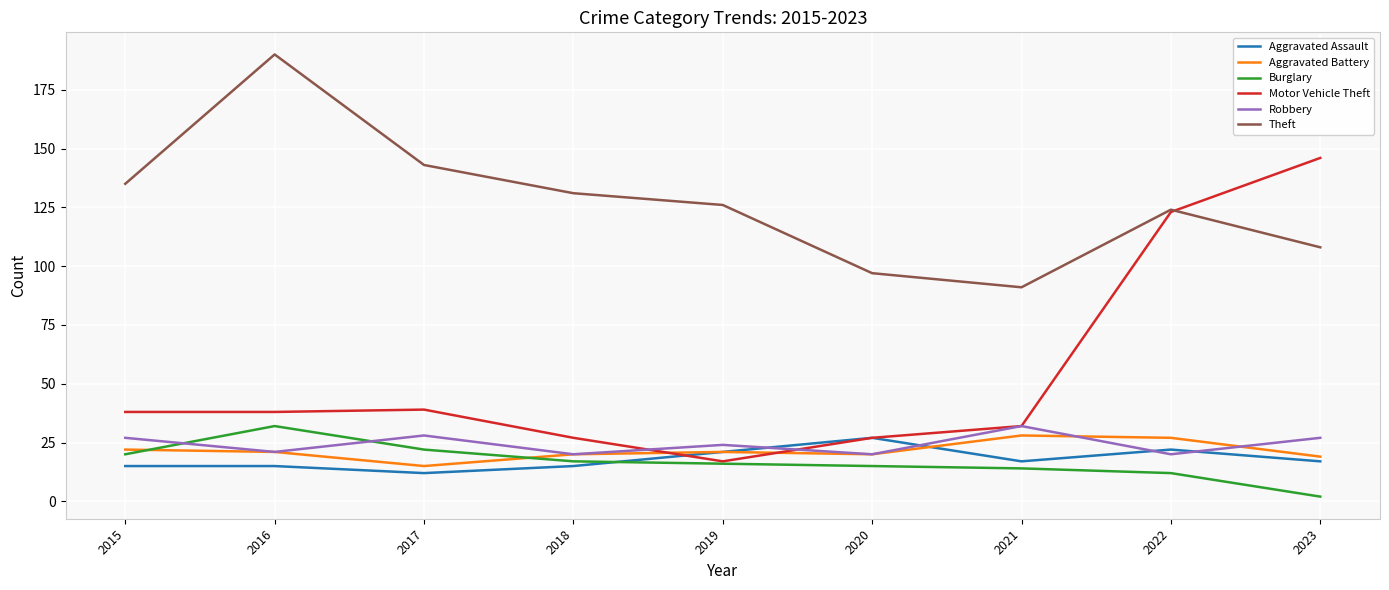

Does the chart display data point markers on the line(s)?

No